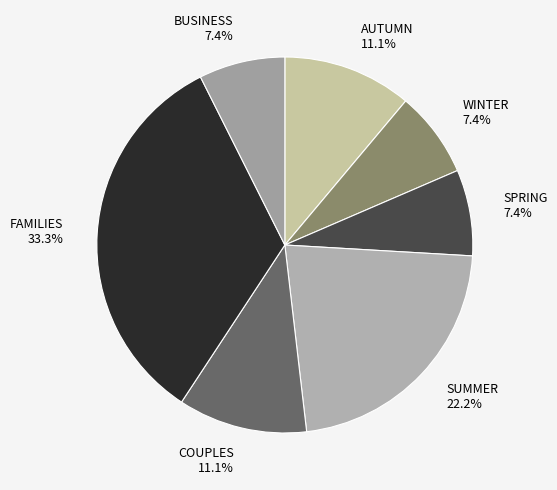

Is the sum of BUSINESS 7.4% and COUPLES 11.1% greater than half?

No